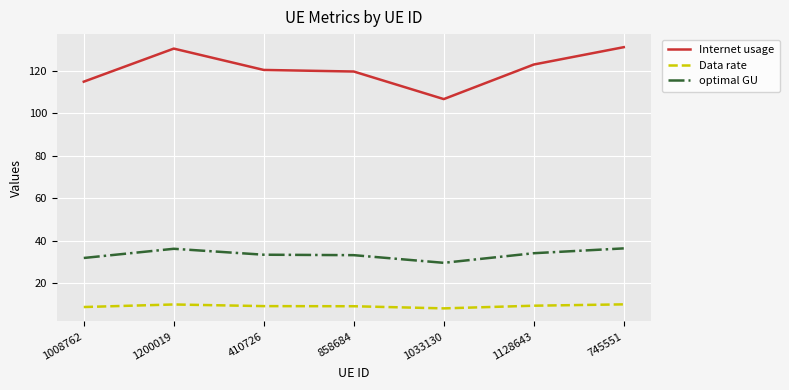

Is this an area chart (filled region under the line)?

No